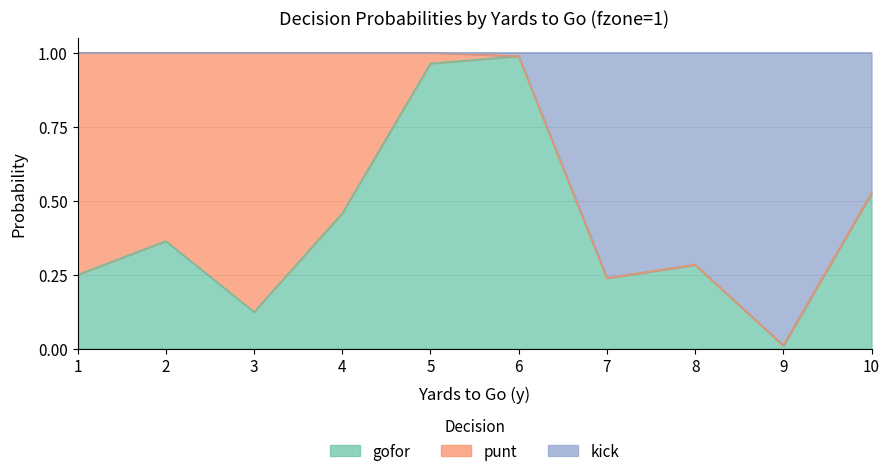

The value of gofor at 1 is 0.4. True or false?

False